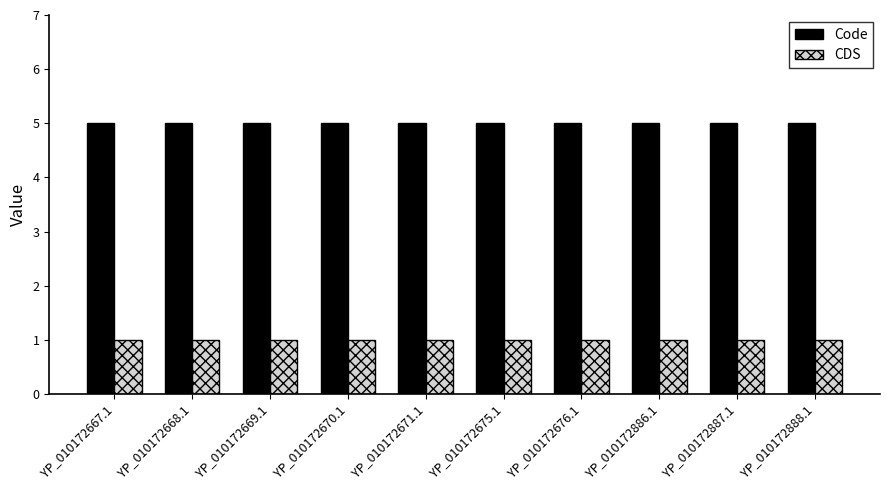

Rank the series by their maximum value, from lowest to highest.

CDS, Code